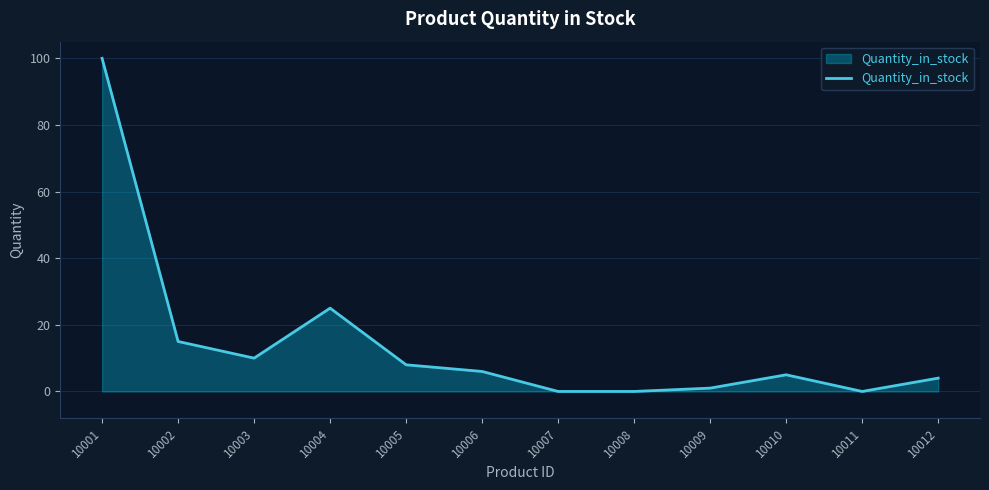

What is the greatest value displayed?

100